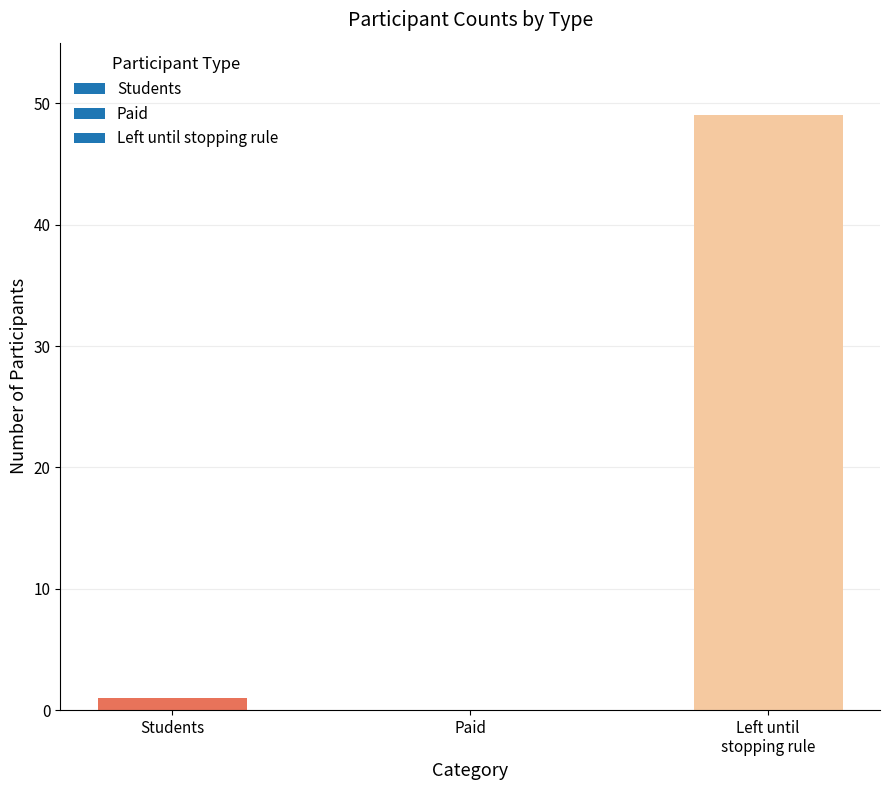

What is the change in value from Paid to Left until
stopping rule?

+49